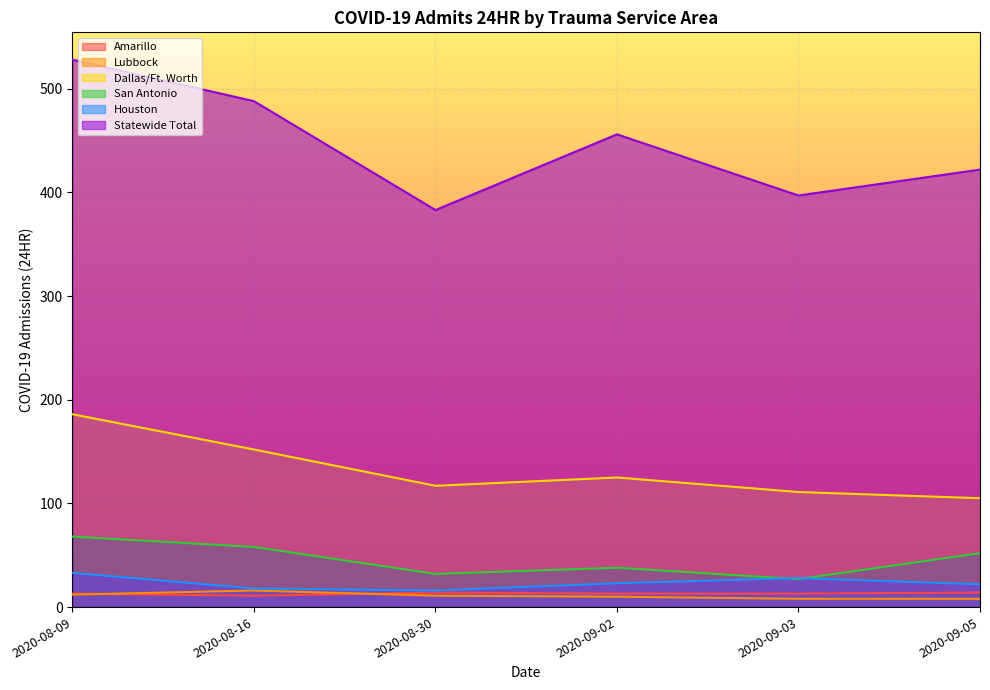

At which label is Statewide Total closest to 455?

2020-09-02